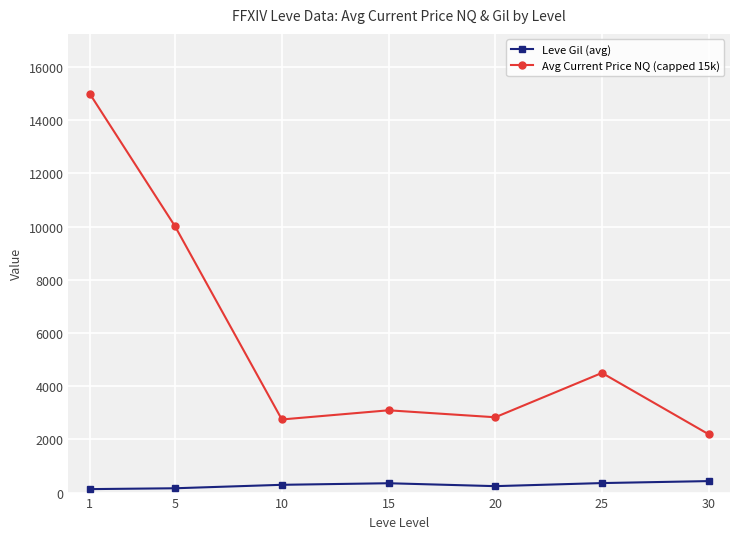

List the series in order of their overall mean, highest first.

Avg Current Price NQ (capped 15k), Leve Gil (avg)